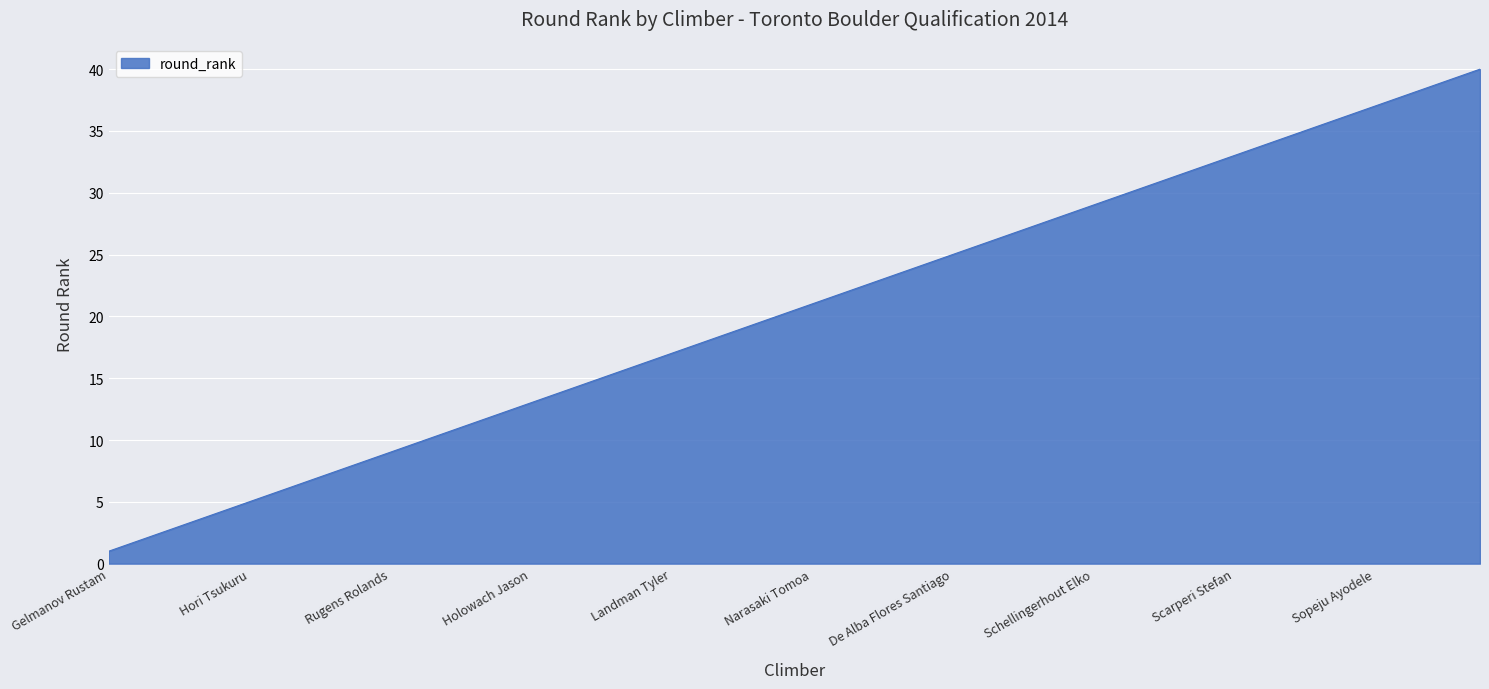

How many lines are shown in the chart?

1